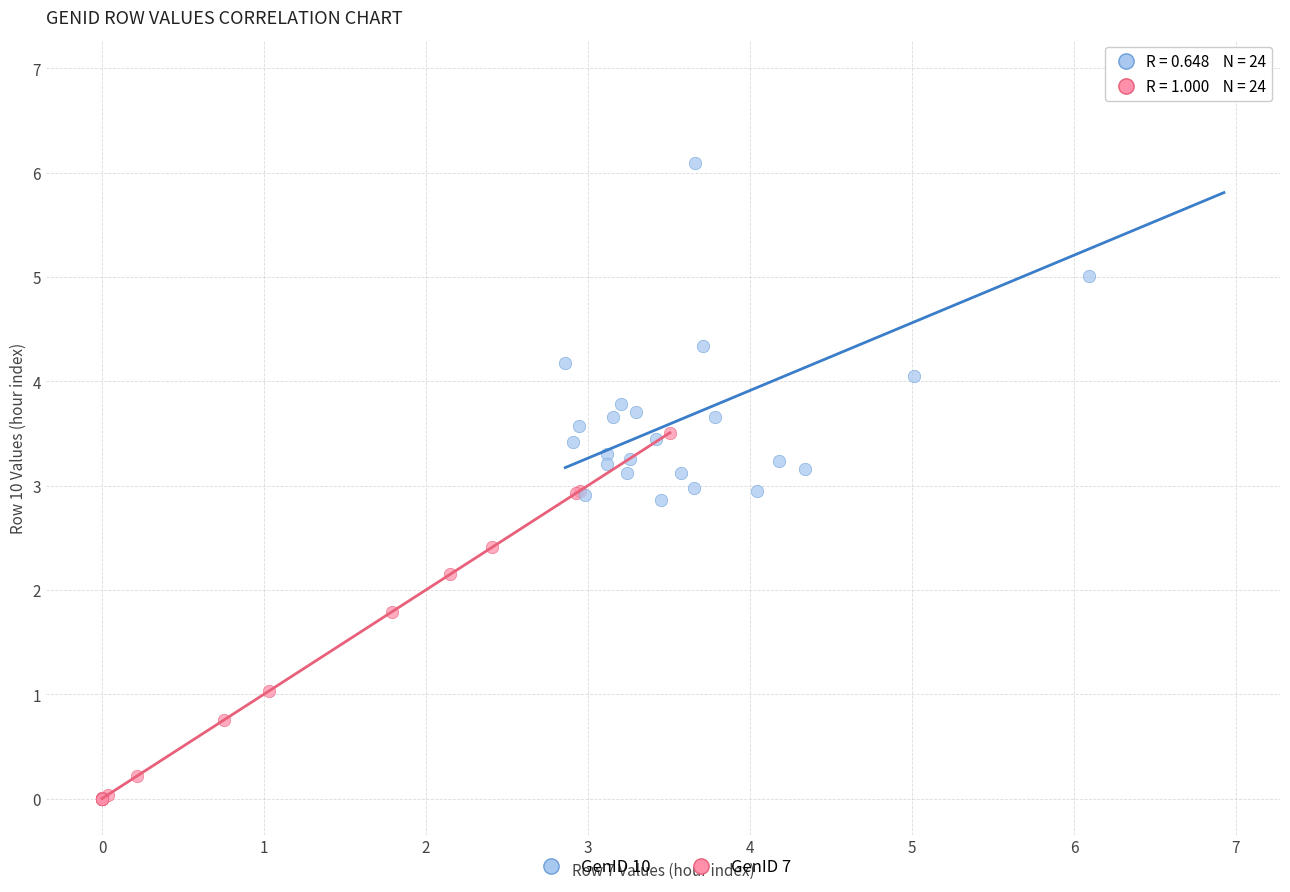

Which series reaches the maximum Y coordinate?

GenID 10